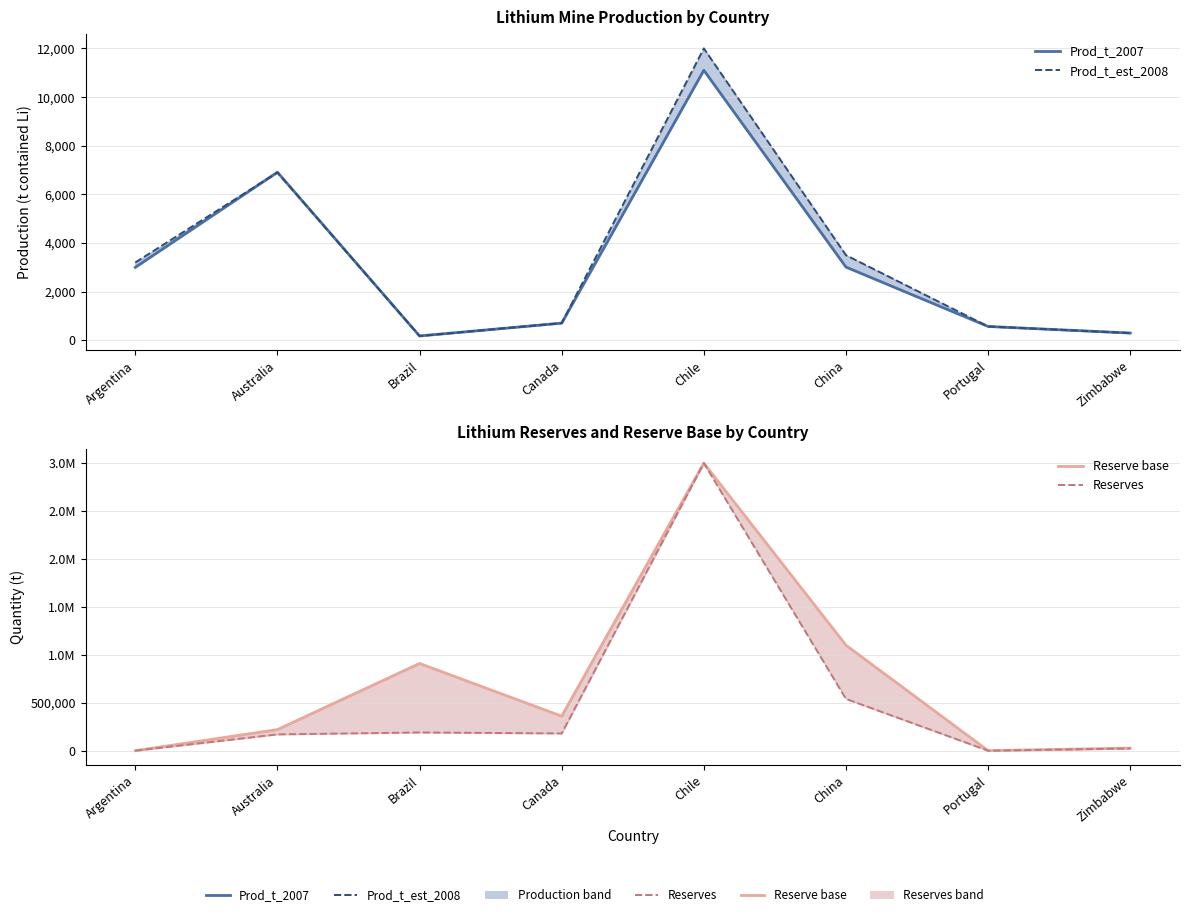

What is the average value of the Reserve base series?

702125